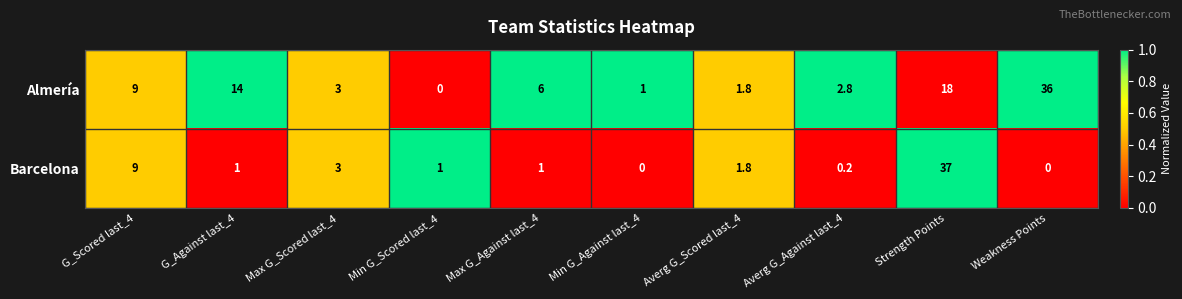

List the series in order of their peak value, highest first.

Barcelona, Almería